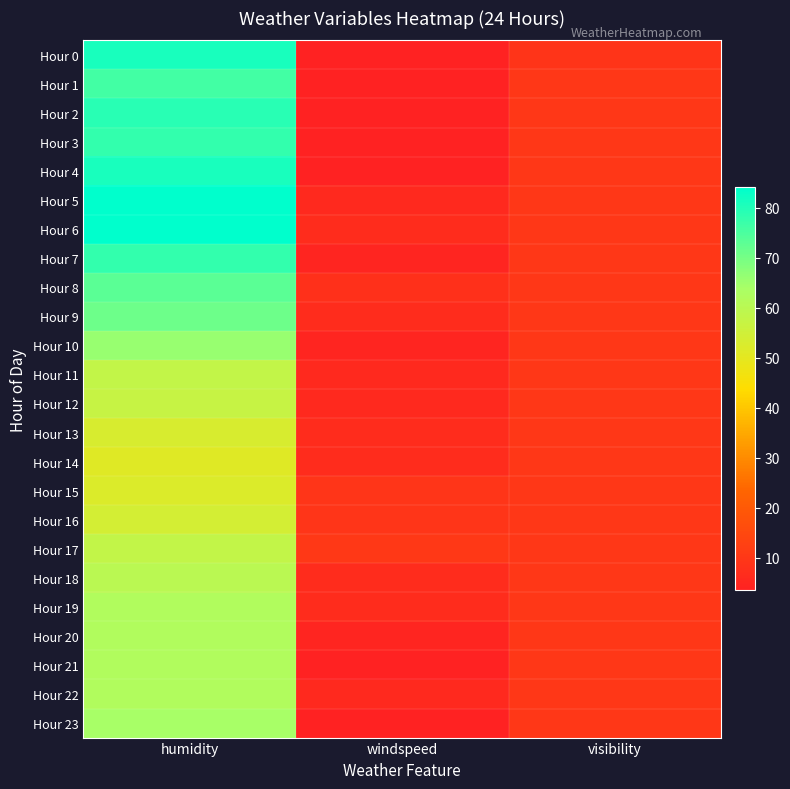

Which has a higher value, visibility or windspeed?

visibility